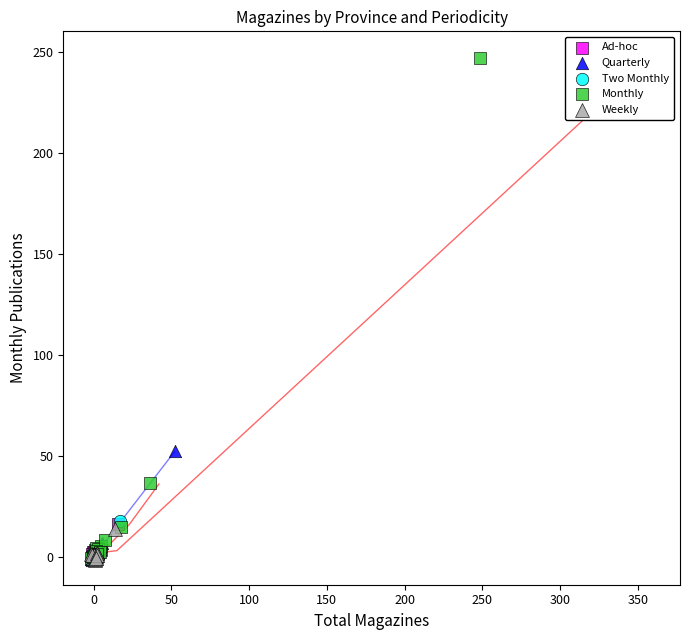

Which series reaches the maximum Y coordinate?

Monthly